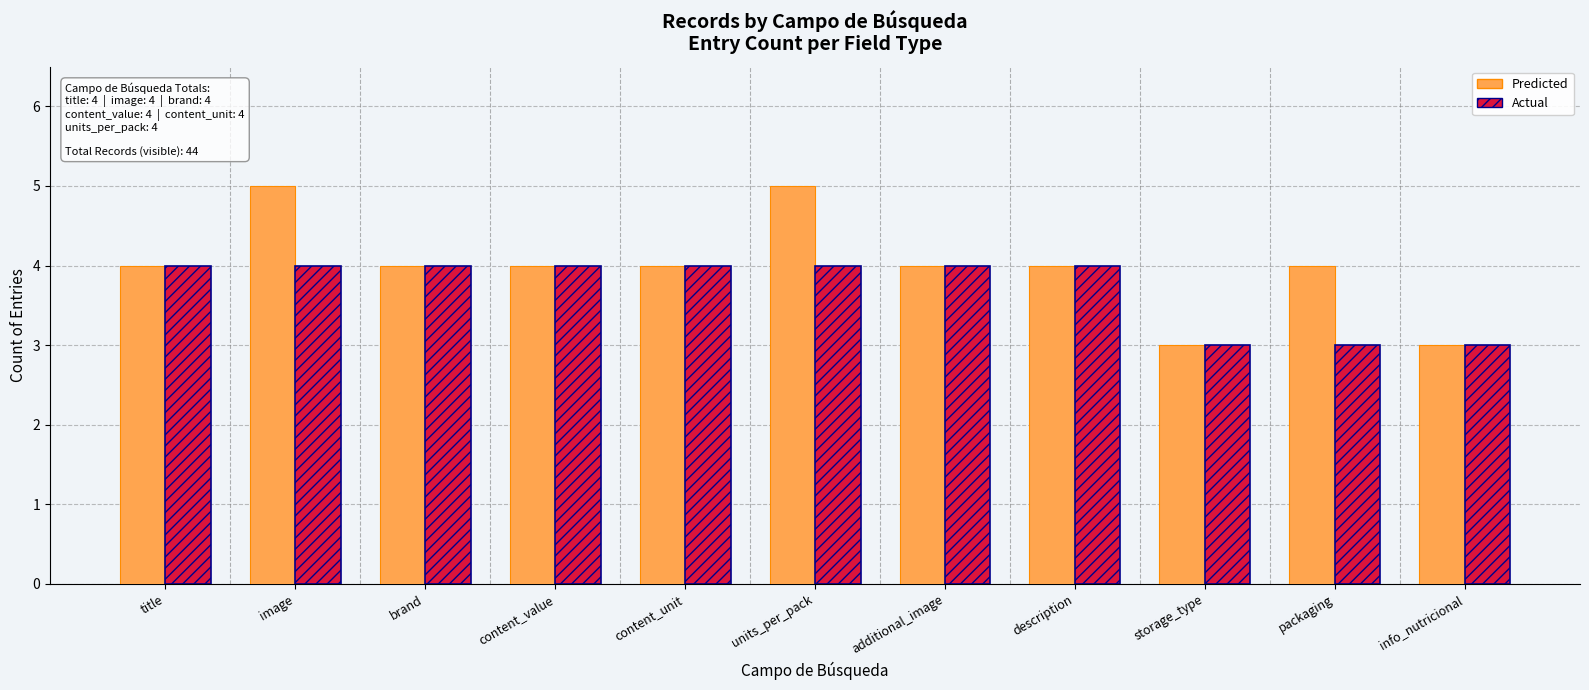

What is the maximum value shown in the chart?

5